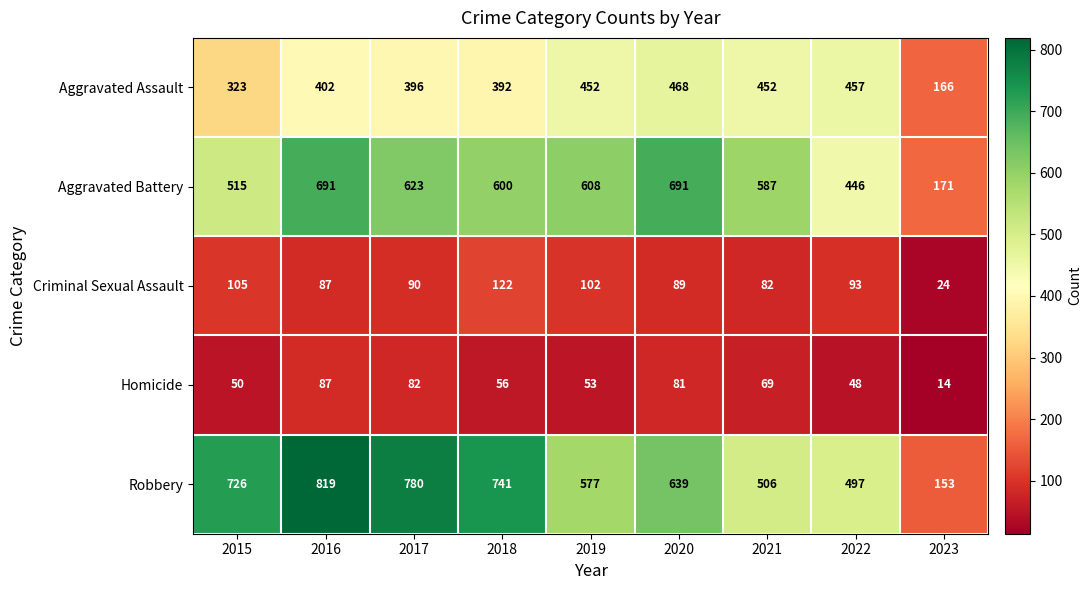

What is the total value across all series at 2015?

1719